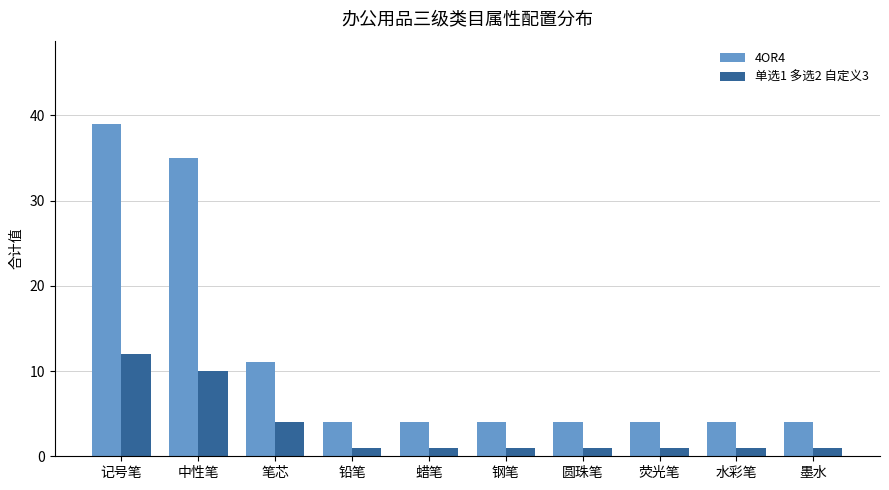

What is the difference between the maximum and minimum values in the 单选1 多选2 自定义3 series?

11